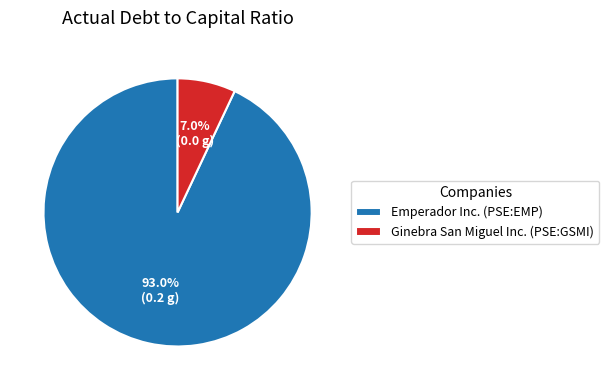

Combined, do Emperador Inc. (PSE:EMP) and Ginebra San Miguel Inc. (PSE:GSMI) account for over 50%?

Yes